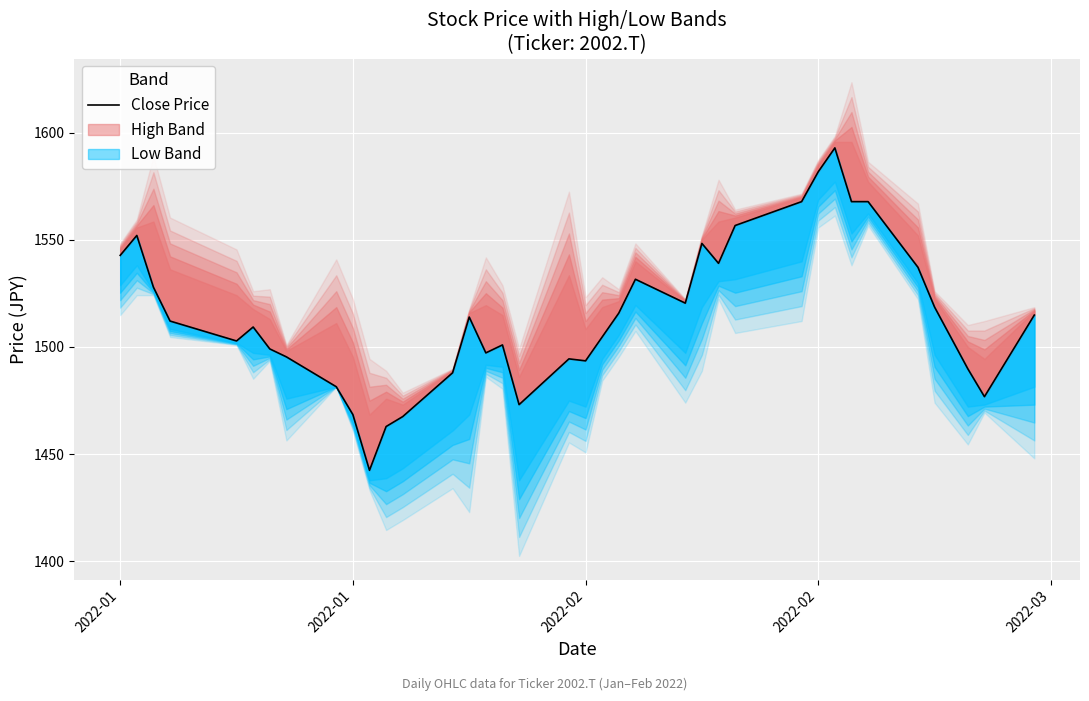

What is the minimum value shown in the chart?

1442.4